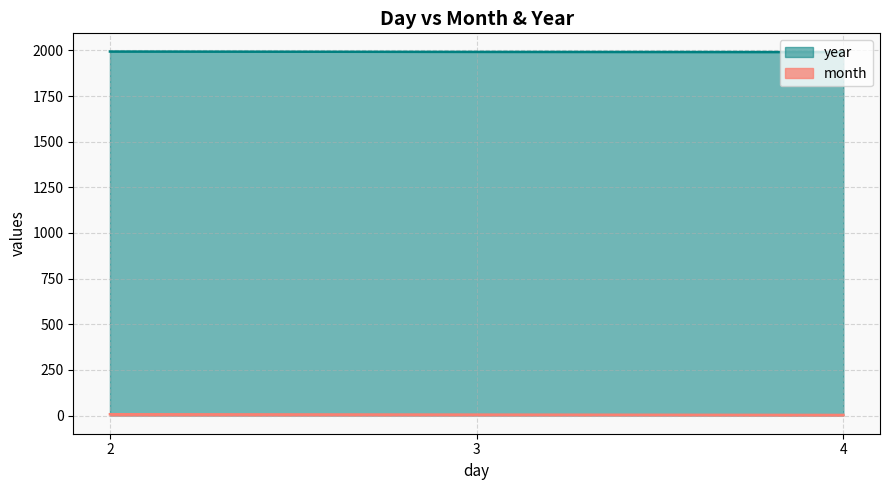

Where does the year series first go above 1992?

2